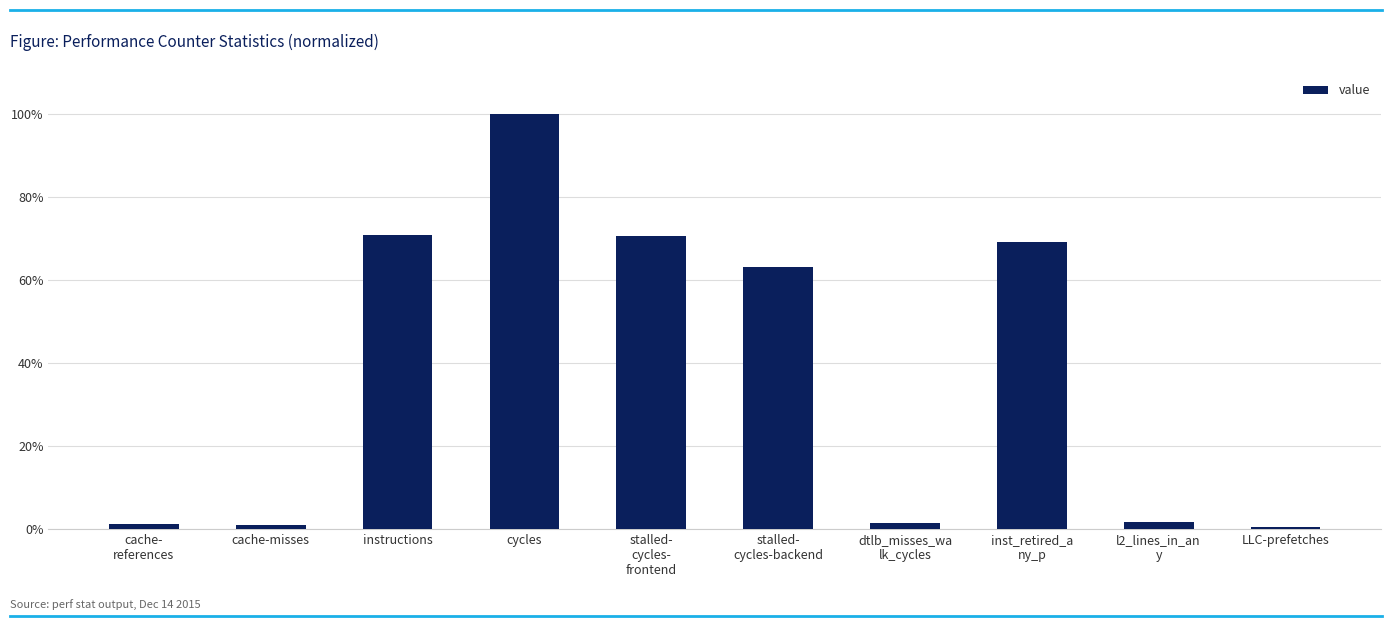

Are the bars horizontal?

No